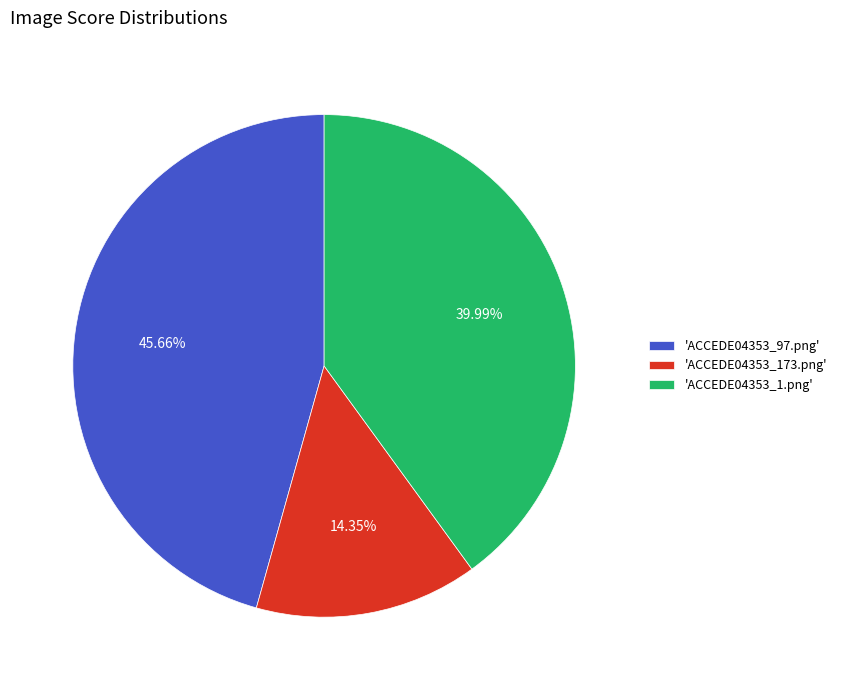

Combined, do 'ACCEDE04353_97.png' and 'ACCEDE04353_1.png' account for over 50%?

Yes